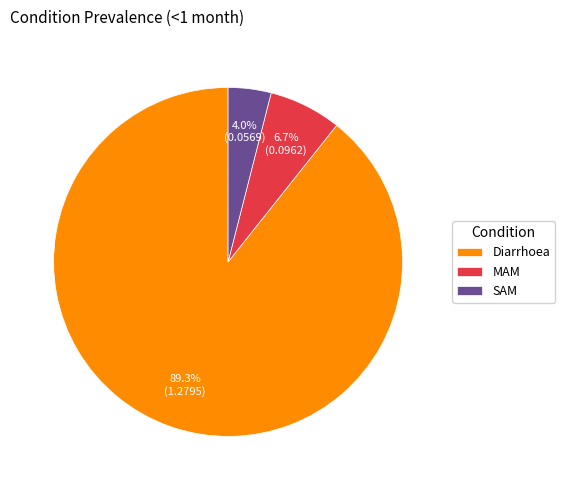

Does any single category account for the majority?

Yes